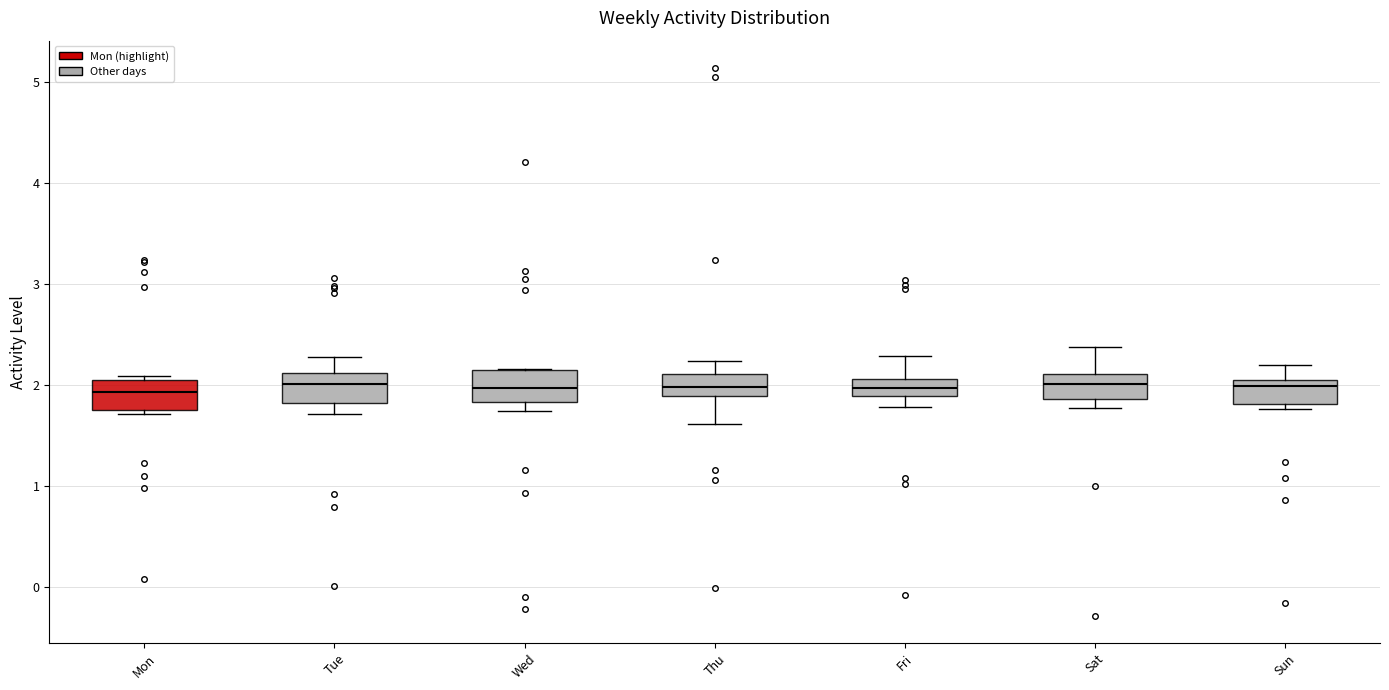

Where is the upper edge of the box for Tue on the y-axis? The values are not printed on the chart, so give them approximately, as read against the axis.

2.1